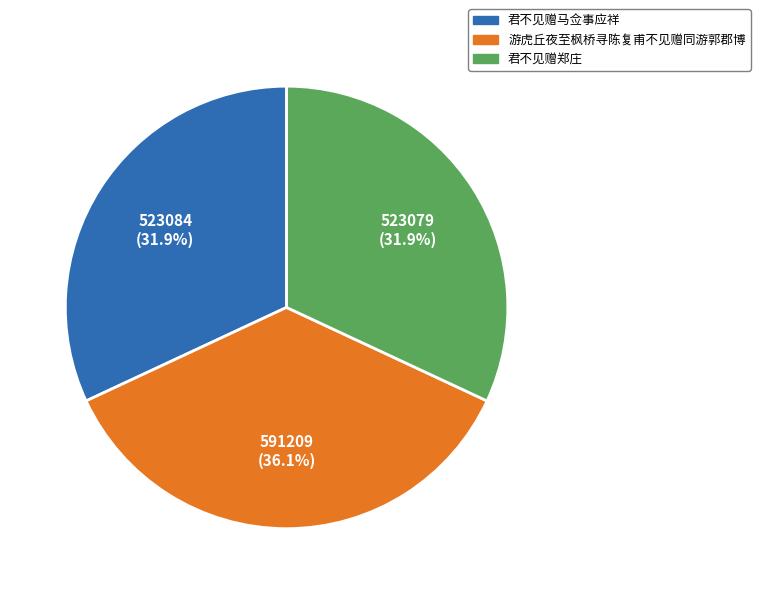

Which category has the biggest portion of the pie?

游虎丘夜至枫桥寻陈复甫不见赠同游郭郡博